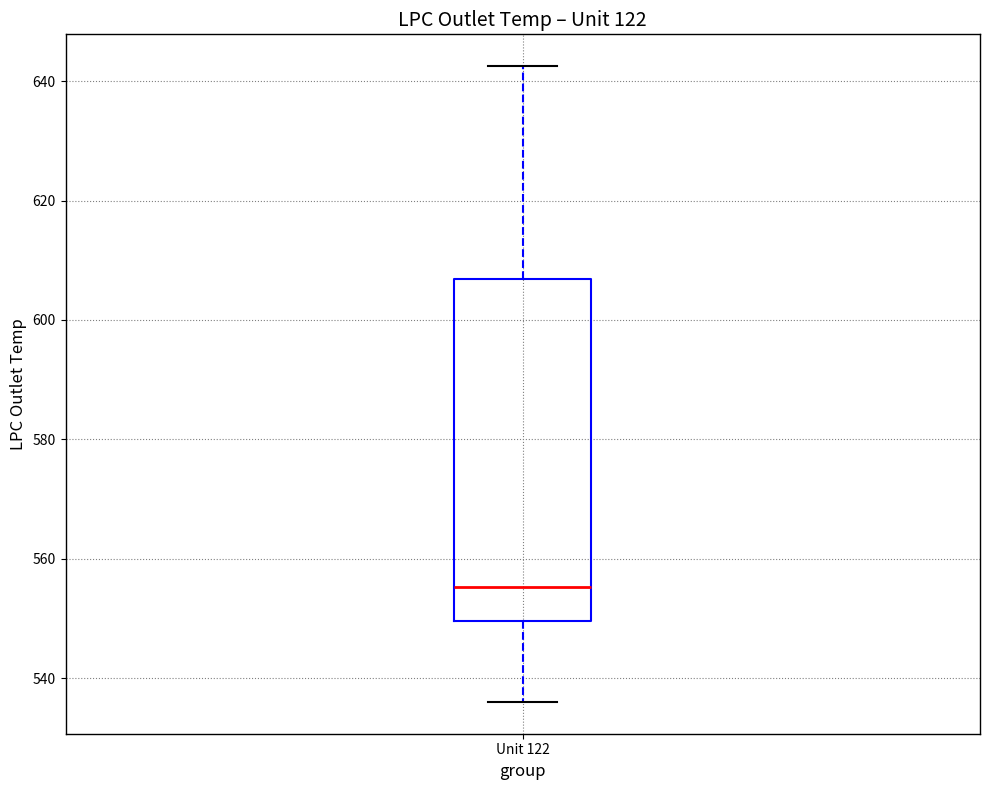

Where is the lower edge of the box for Unit 122 on the y-axis? The values are not printed on the chart, so give them approximately, as read against the axis.

550